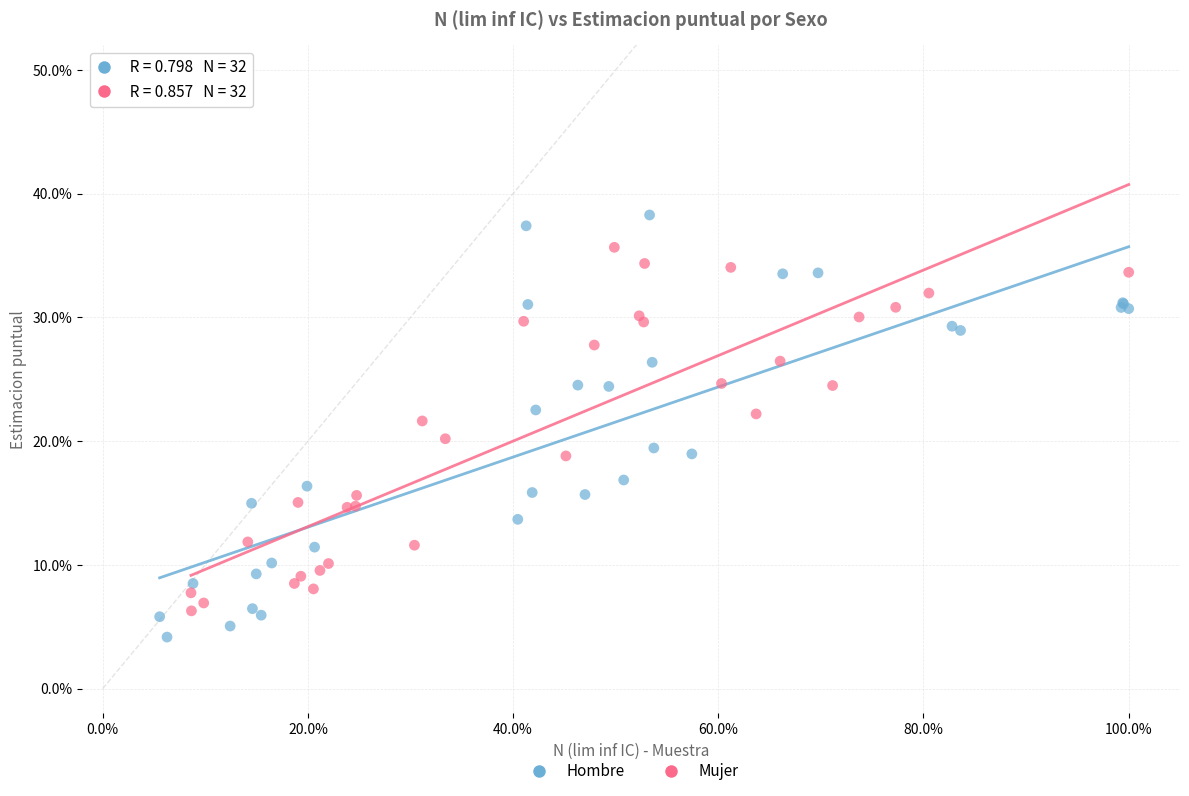

Which series reaches the maximum Y coordinate?

Hombre